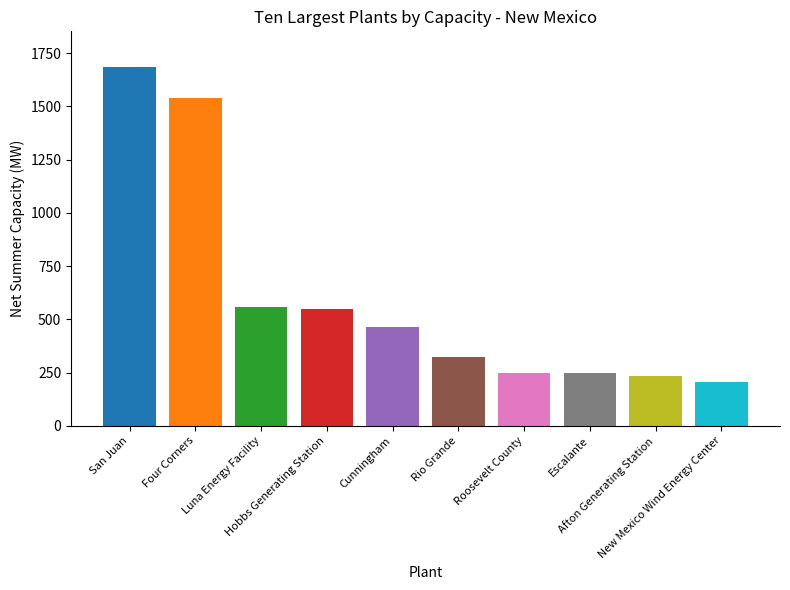

What is the difference between the values at Cunningham and Escalante?

219.0